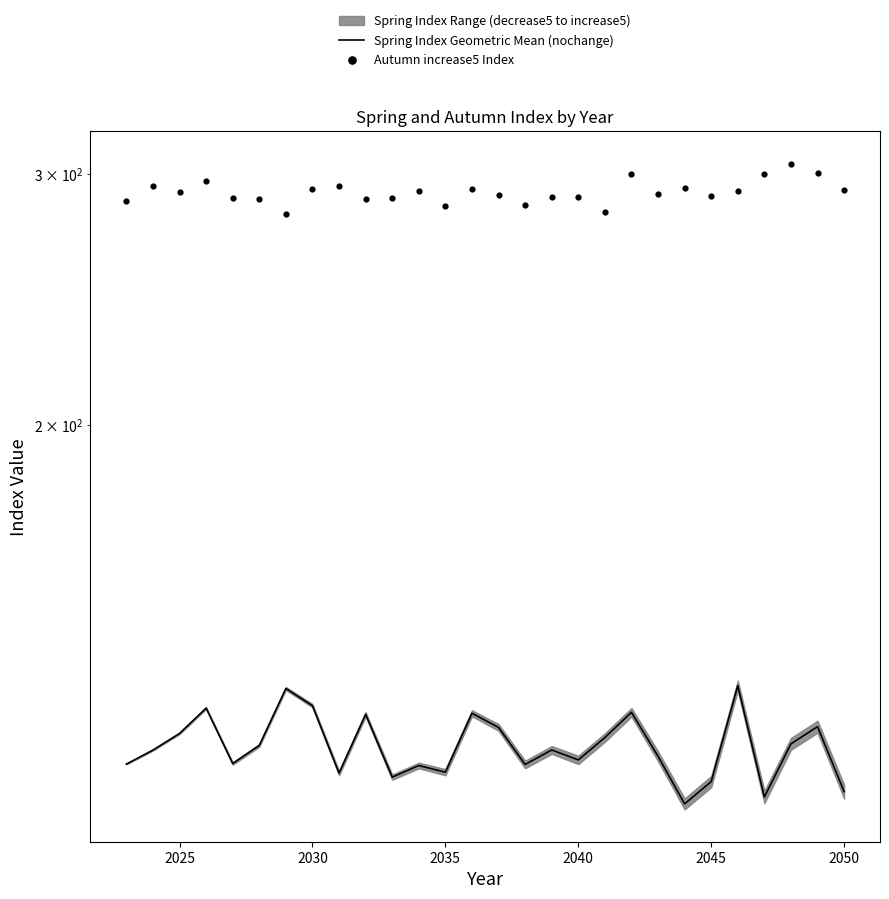

What is the total value across all series at 2050?

403.5